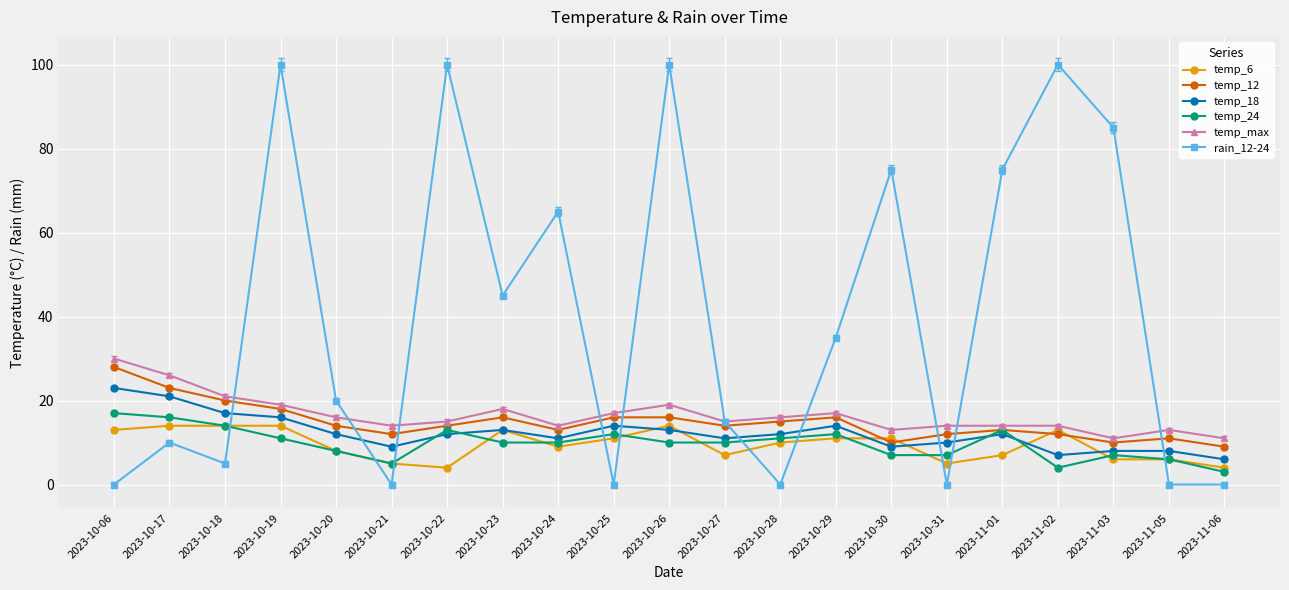

Is the value of temp_18 at 2023-10-20 greater than the value of temp_24 at 2023-10-21?

Yes